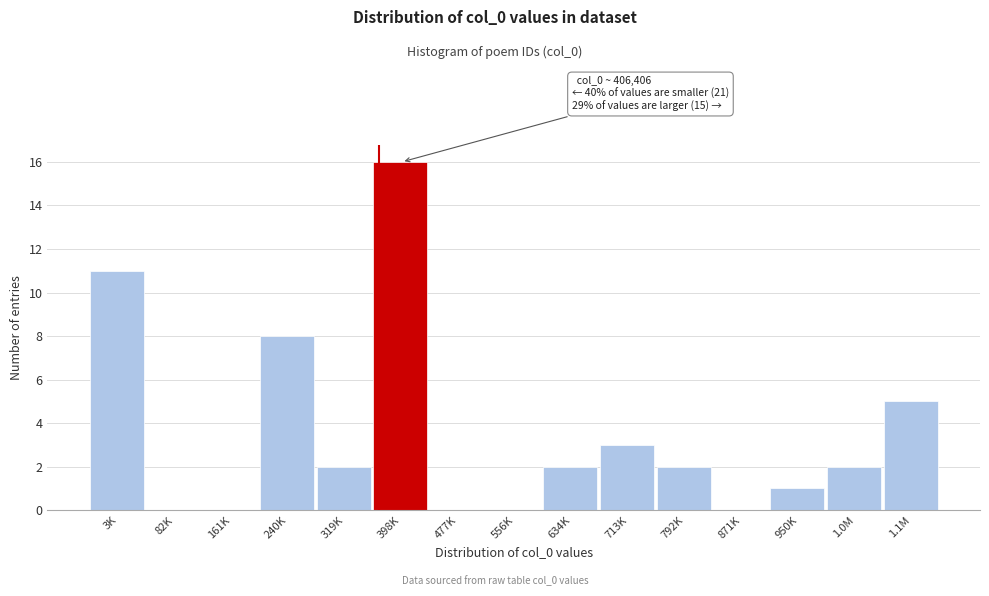

Reading left to right, extract all data points from this chart.

3K=11	82K=0	161K=0	240K=8	319K=2	398K=16	477K=0	556K=0	634K=2	713K=3	792K=2	871K=0	950K=1	1.0M=2	1.1M=5